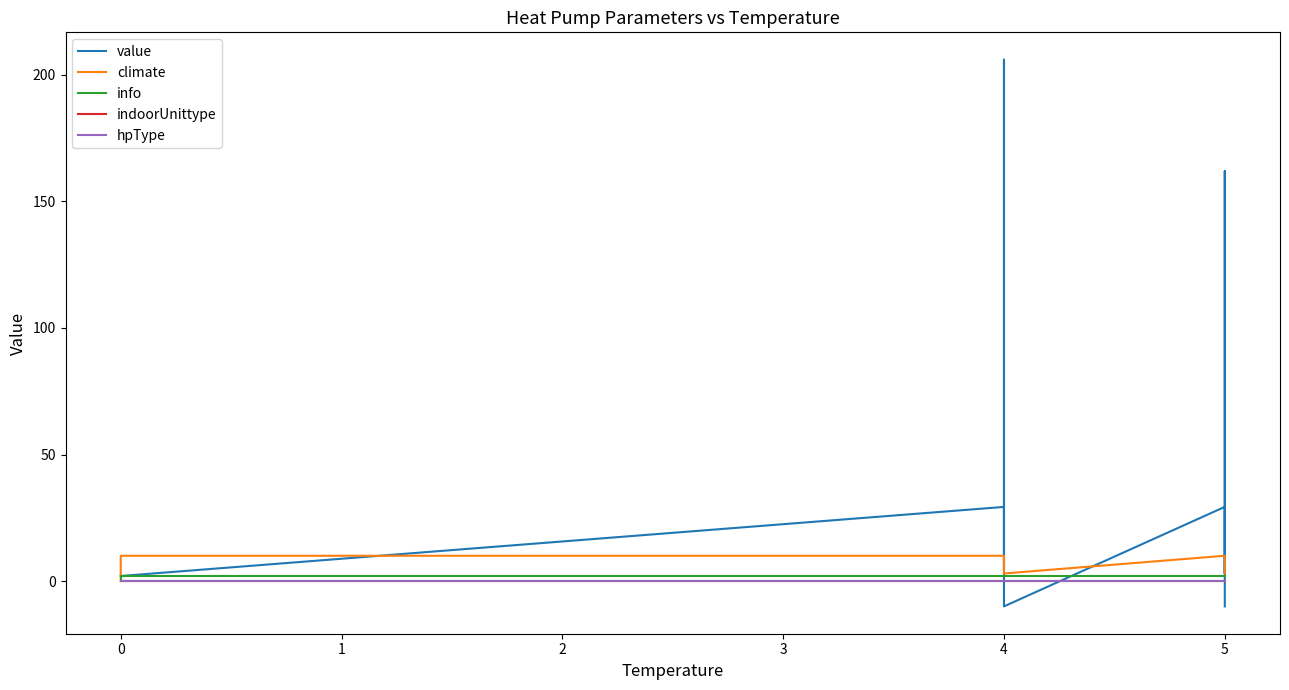

True or false: info has more than 0 points higher than both neighbors.

False